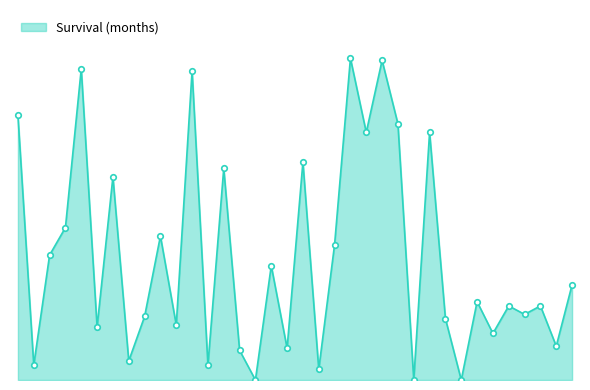

Is this an area chart (filled region under the line)?

Yes